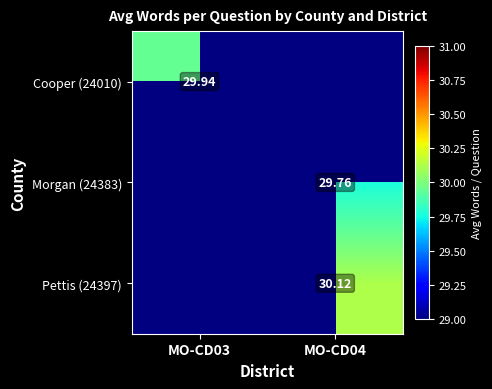

How many series are shown in this chart?

3